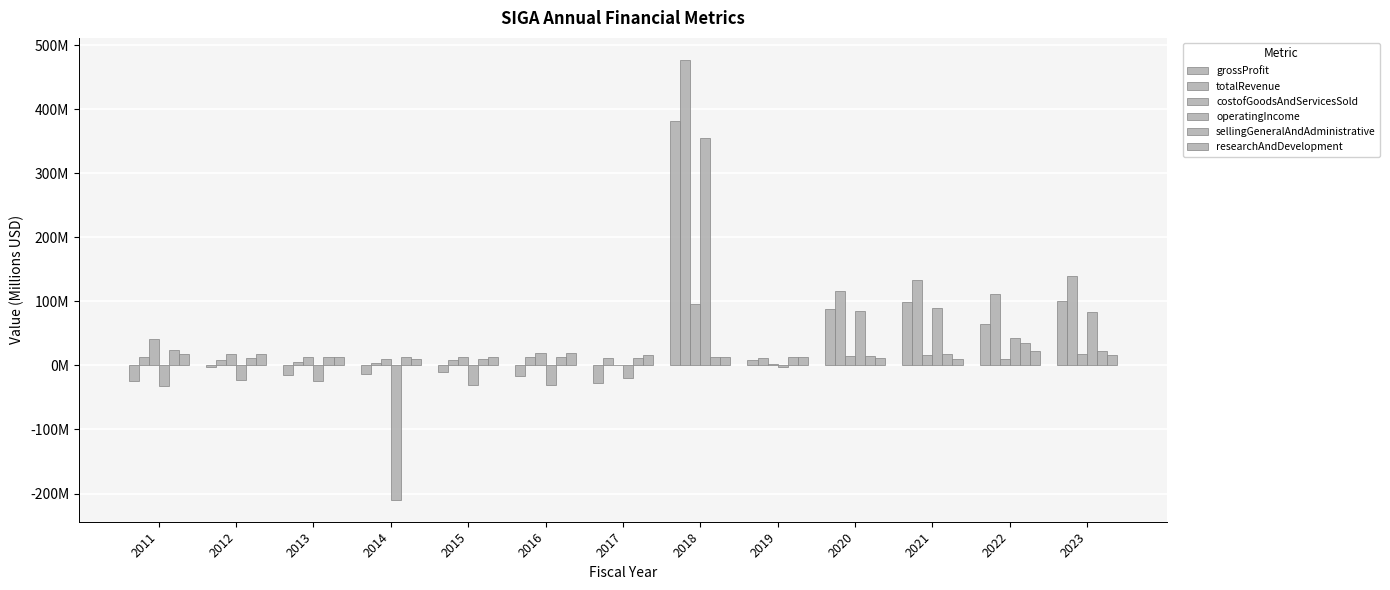

What is the approximate value of sellingGeneralAndAdministrative at 2019?

13.3